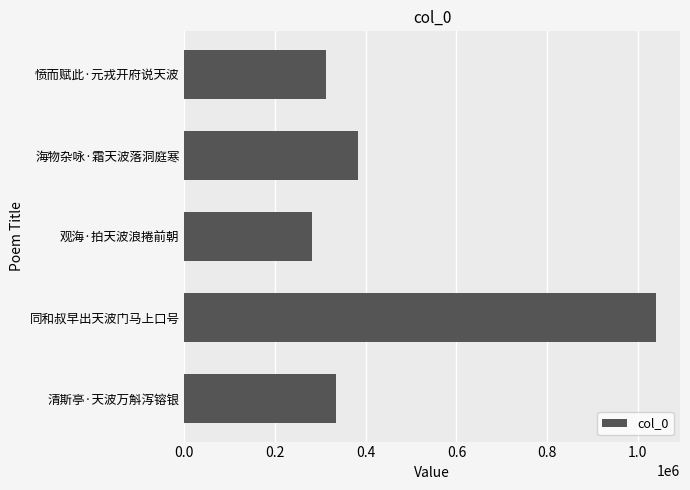

Reading bottom to top, extract all data points from this chart.

333753	1040838	281280	382510	311602